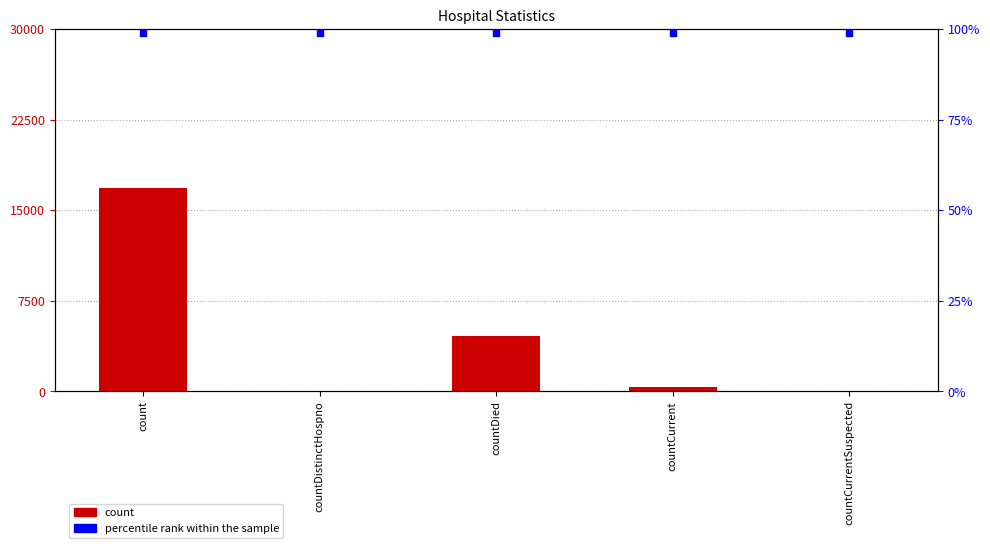

What are all the series names shown in the legend?

count, percentile rank within the sample